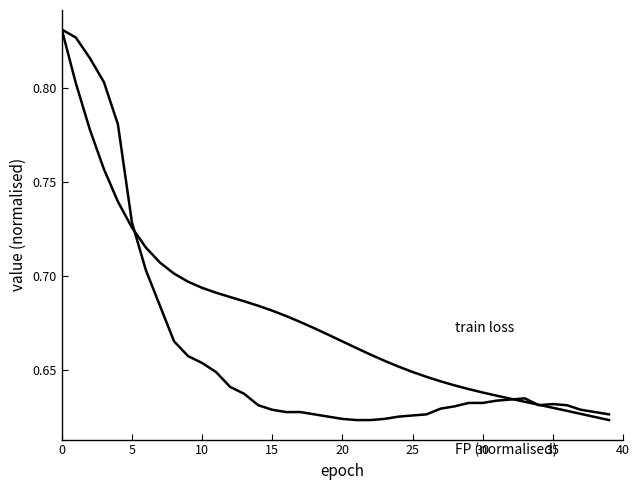

Does the chart have visible grid lines?

No